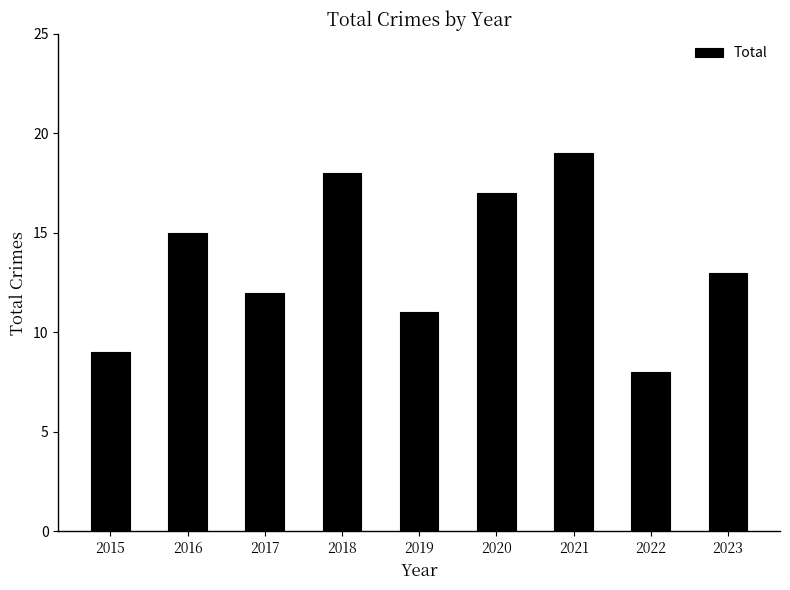

Which category has the highest value across all series?

2021